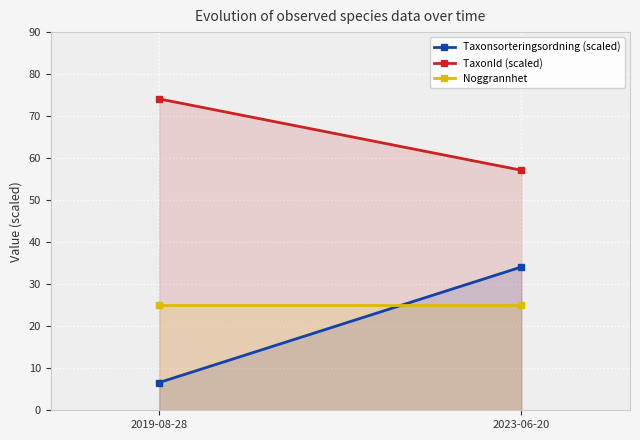

What is the highest value of the TaxonId (scaled) series?

74.1